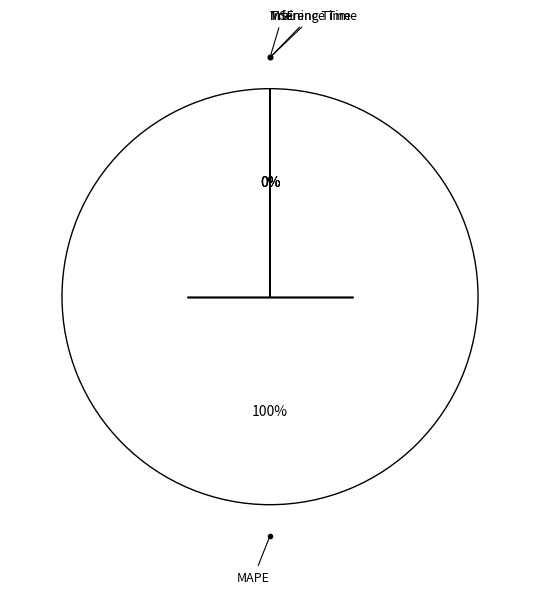

To the nearest percent, what is the average slice percentage?

20%